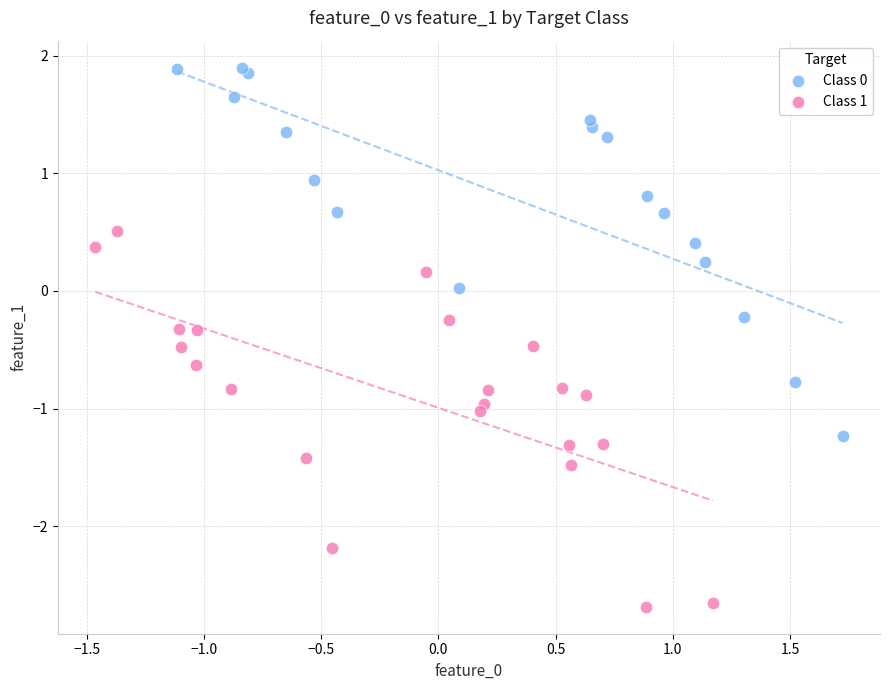

Which series contains the lowest Y value?

Class 1